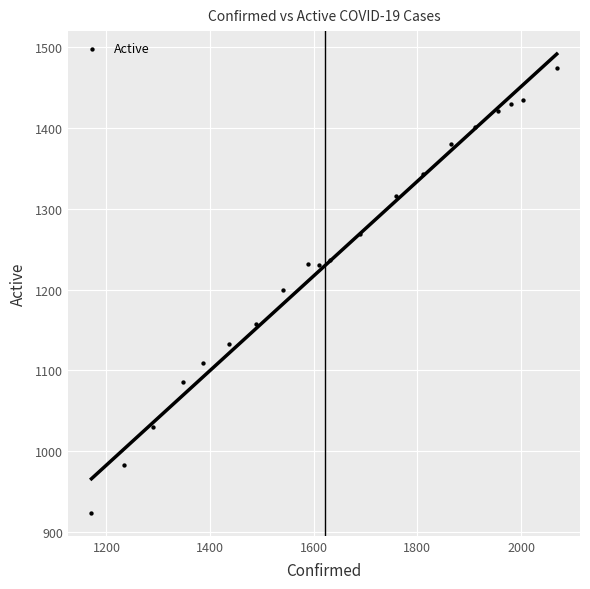

What is the range of Y values (max minus min)?

550